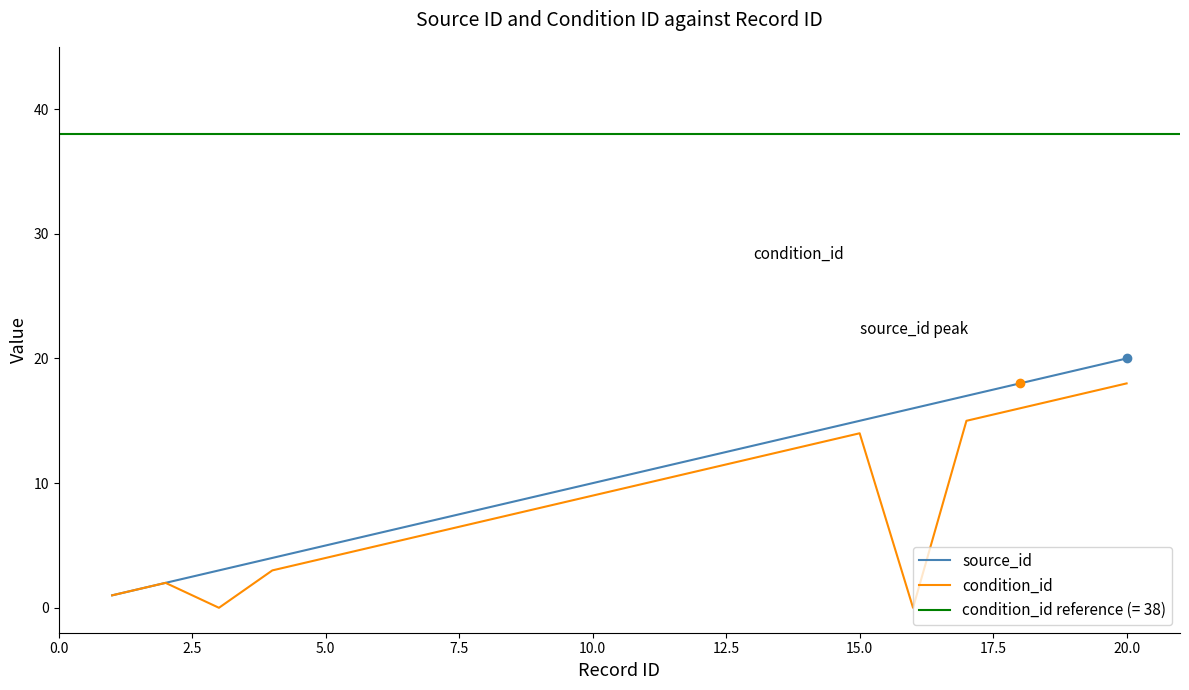

Which series contains the lowest Y value?

condition_id